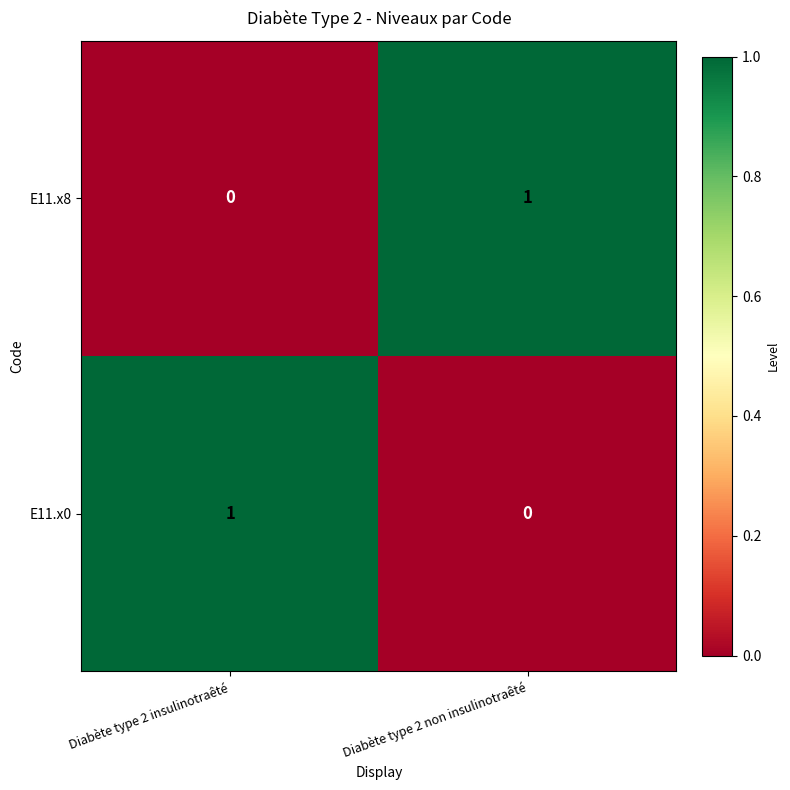

At how many categories does at least one series exceed 0?

2